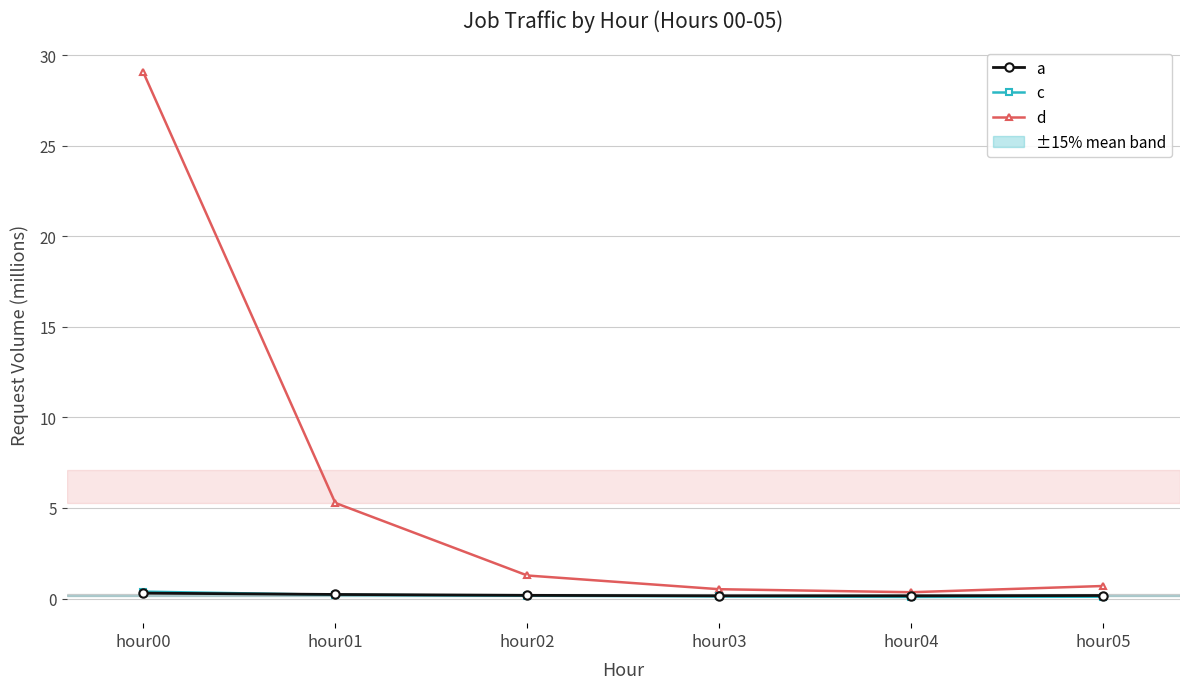

Is it true that a equals 0.2 at hour05?

True